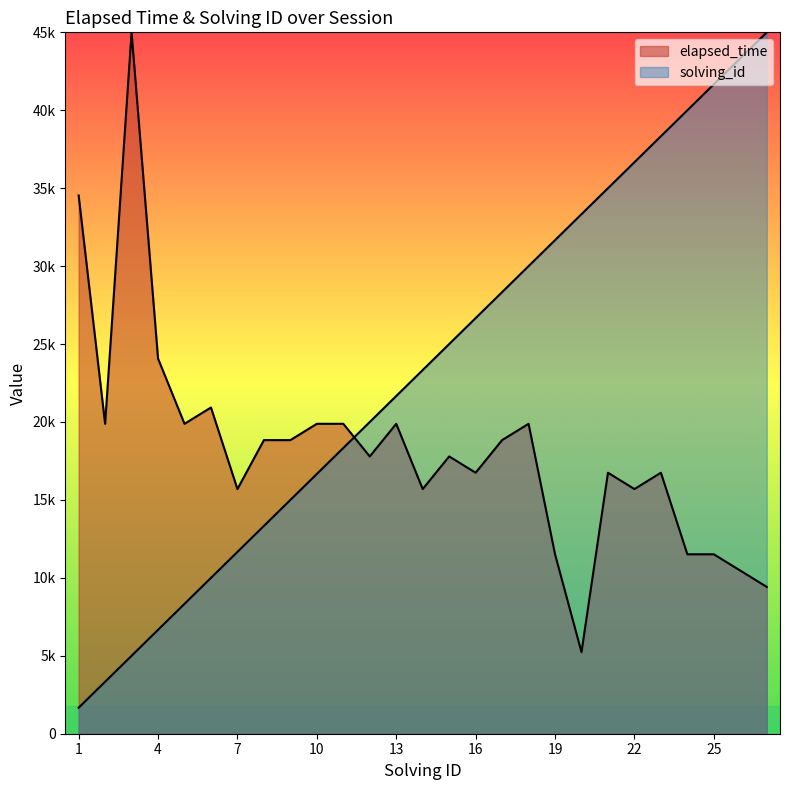

At which label is elapsed_time closest to 25116?

4